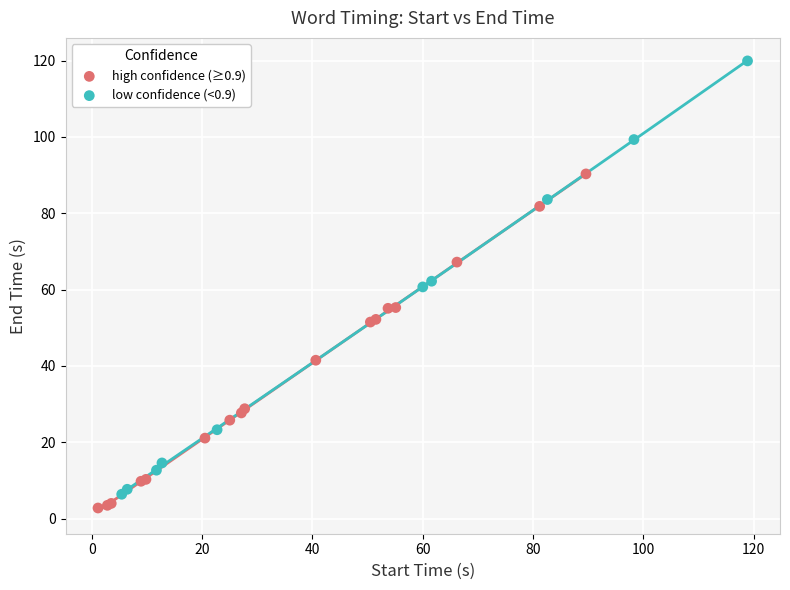

Which series contains the highest Y value?

low confidence (<0.9)